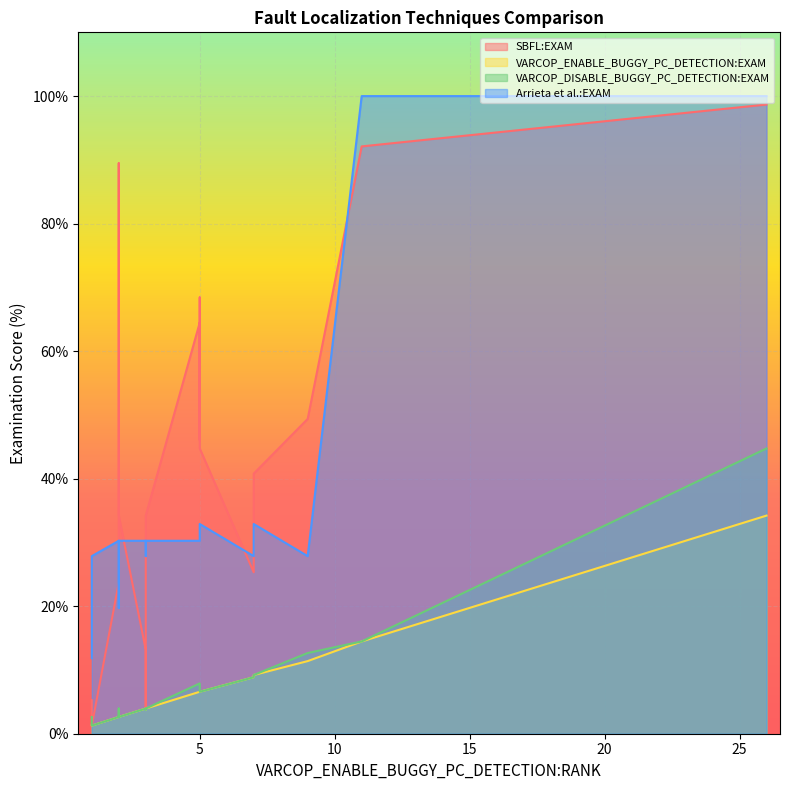

Does the chart display data point markers on the line(s)?

No